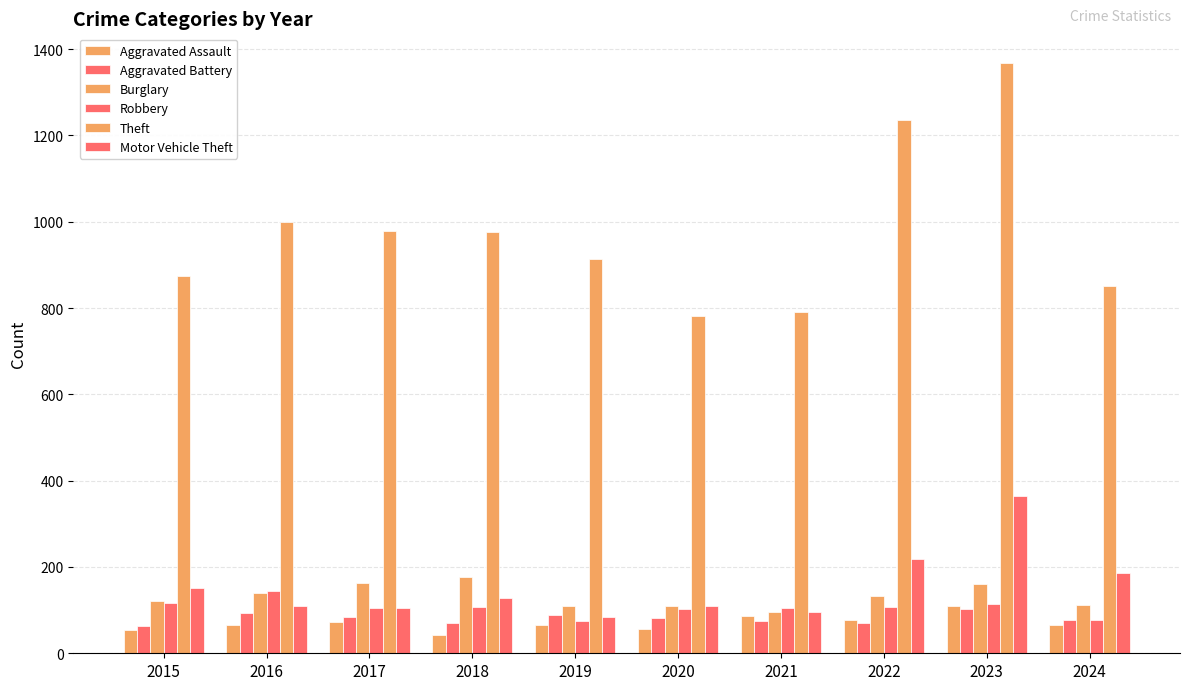

How many bars are there in each group?

6